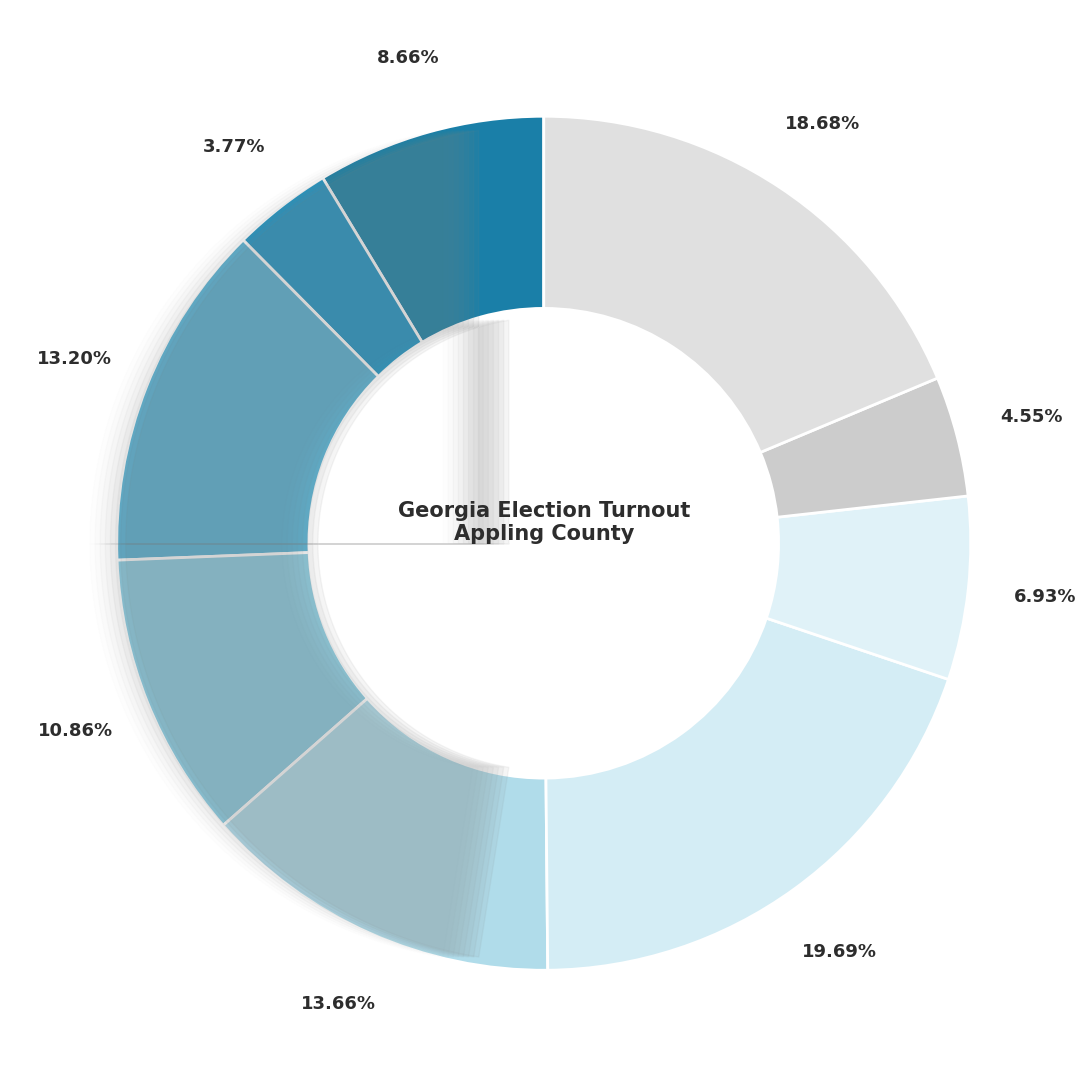

How many segments does this pie chart have?

9